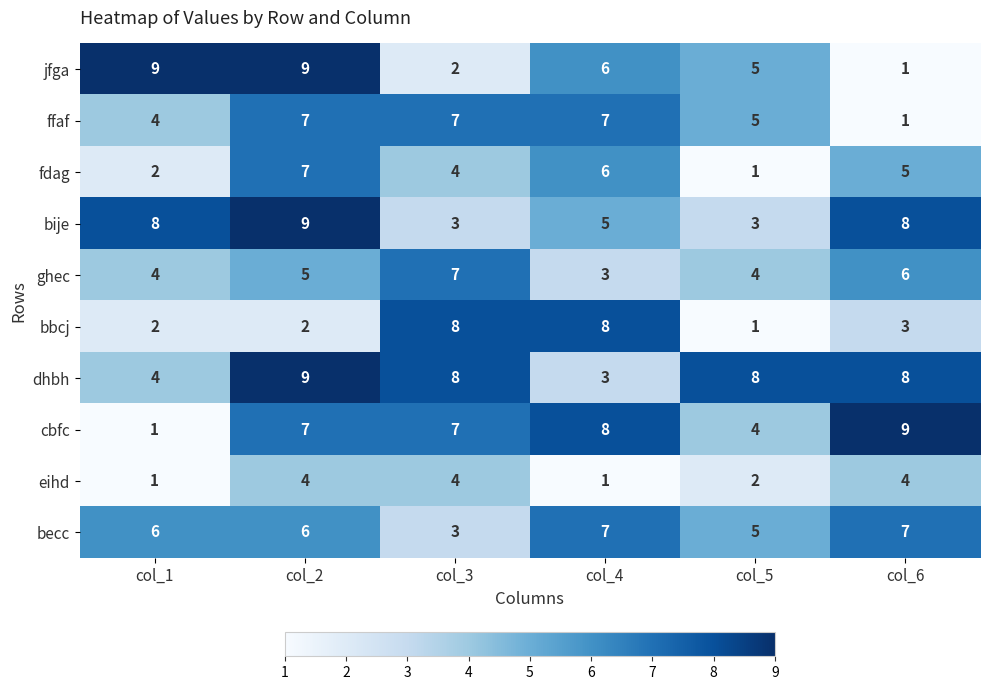

Which series has the largest total across all categories?

dhbh